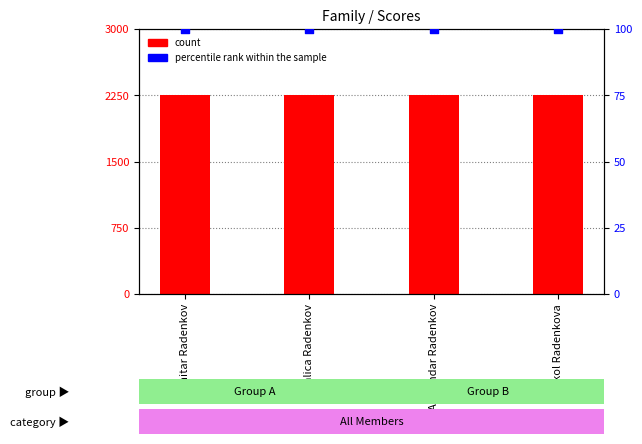

Which series contains the lowest Y value?

percentile rank within the sample